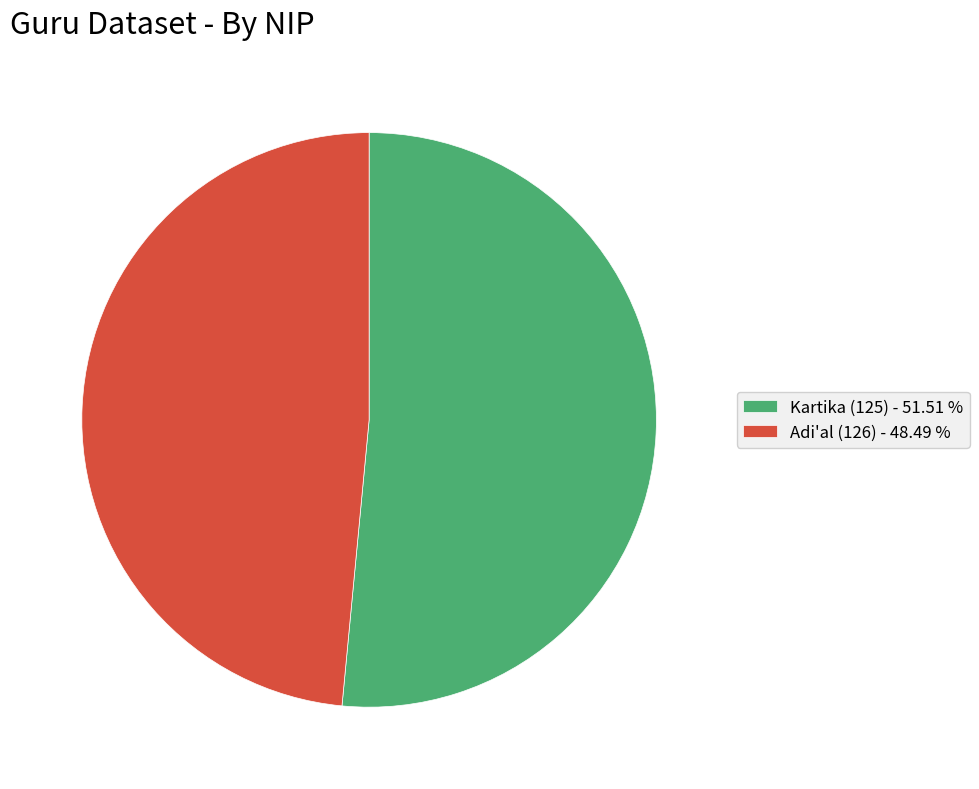

Which has a higher value, Kartika (125) or Adi'al (126)?

Kartika (125)